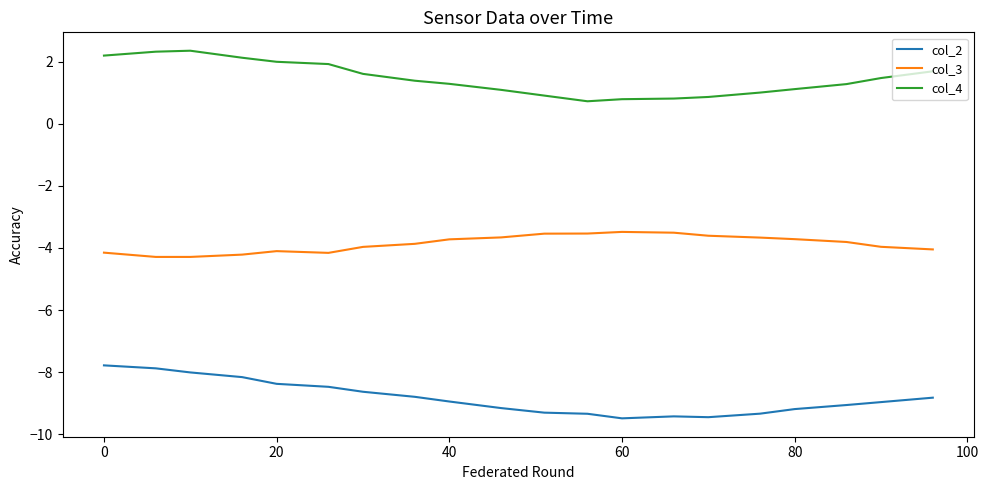

What is the difference between the maximum and minimum values in the col_2 series?

1.7